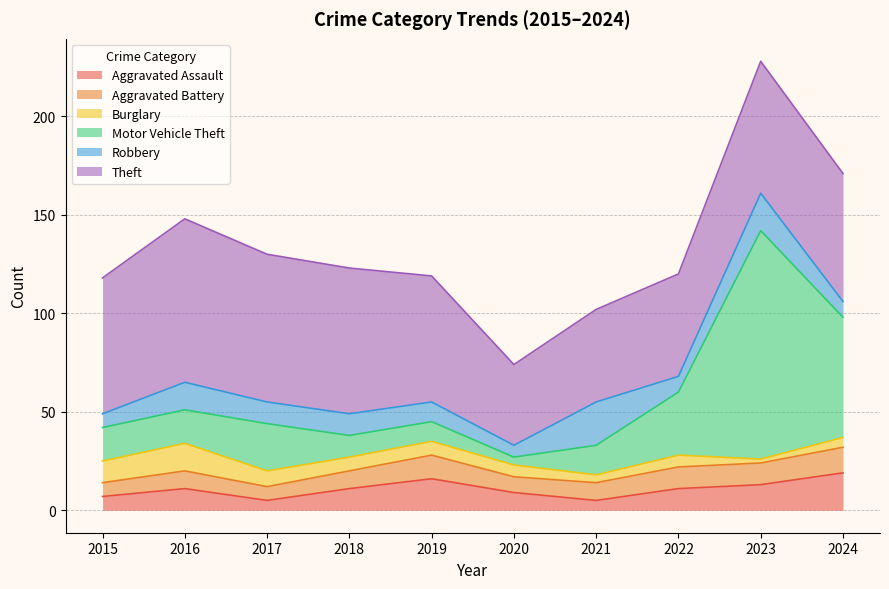

Which category has the highest value in the Aggravated Assault series?

2024